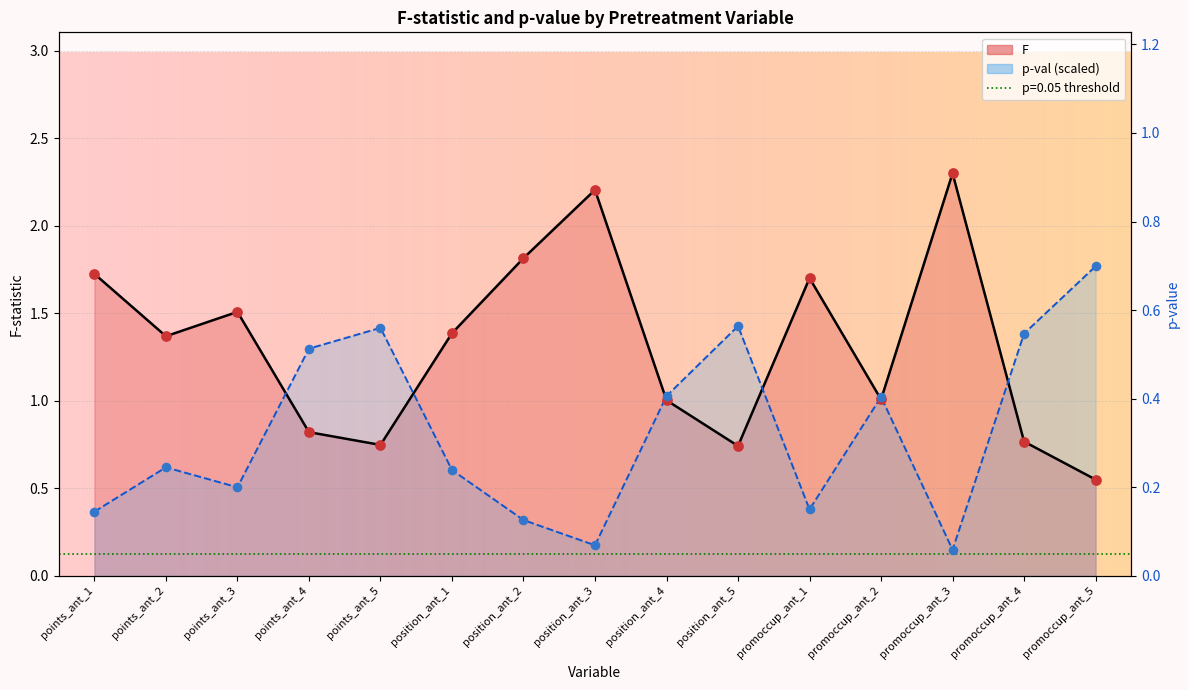

Which series reaches the maximum Y coordinate?

F (line)